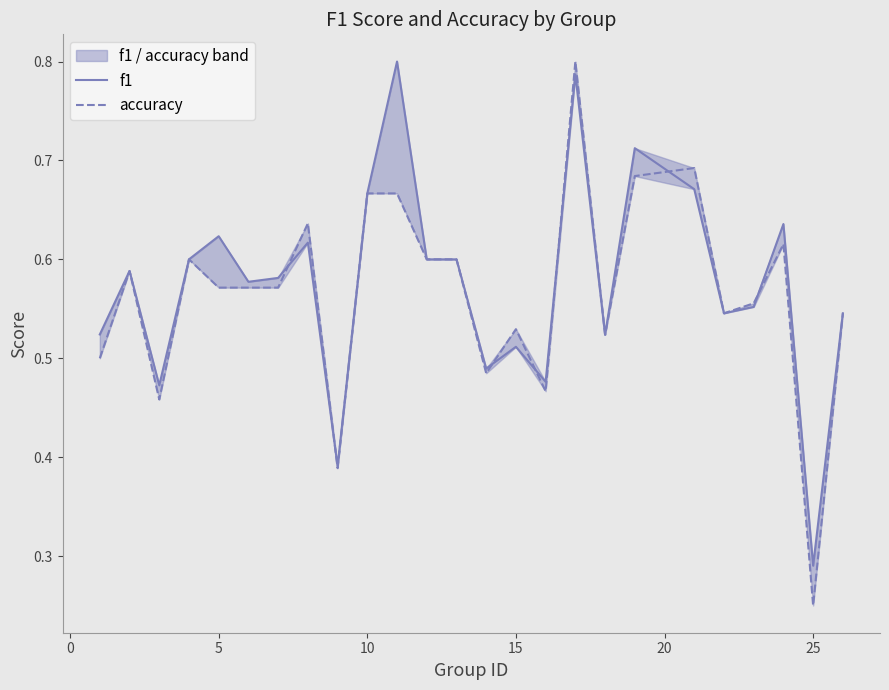

True or false: accuracy and f1 intersect in this chart.

True